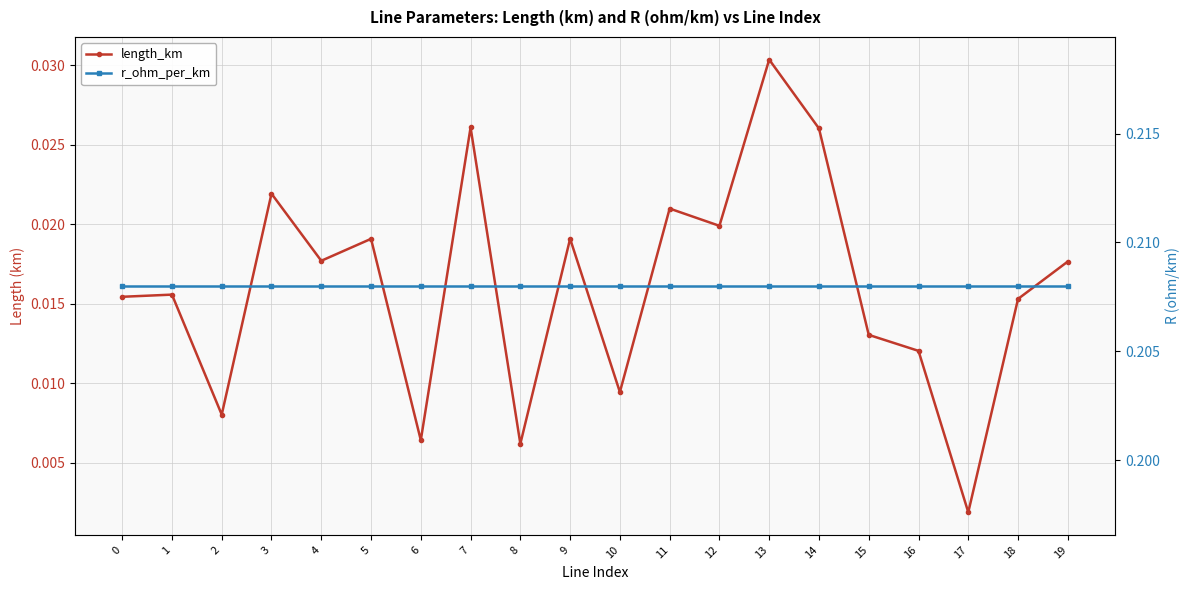

The length_km series shows 0.0 at 19. True or false?

False